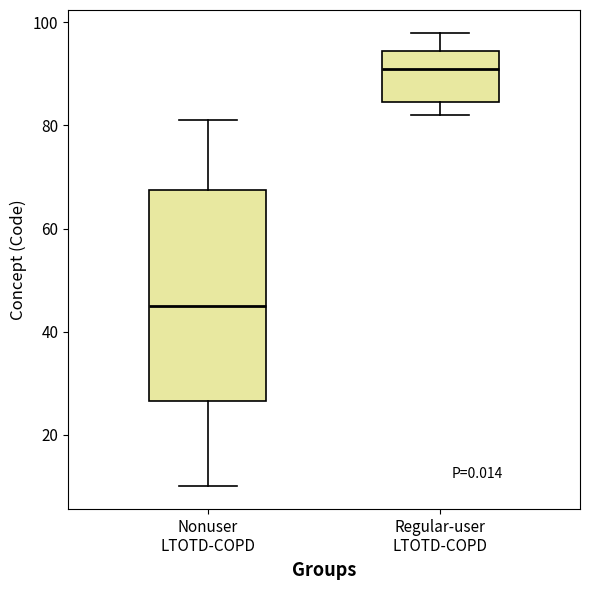

Where does the upper whisker of the box for Nonuser LTOTD-COPD end on the y-axis? The values are not printed on the chart, so give them approximately, as read against the axis.

82